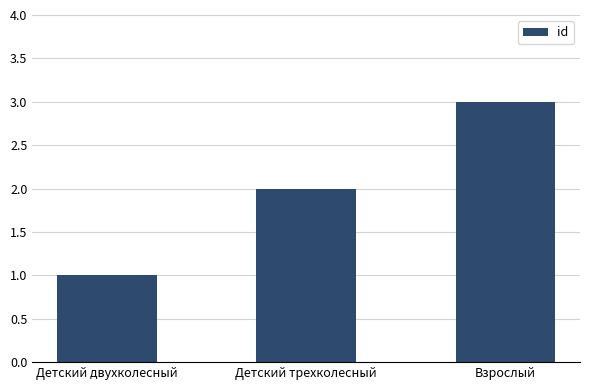

Reading left to right, extract all data points from this chart.

Детский двухколесный=1	Детский трехколесный=2	Взрослый=3